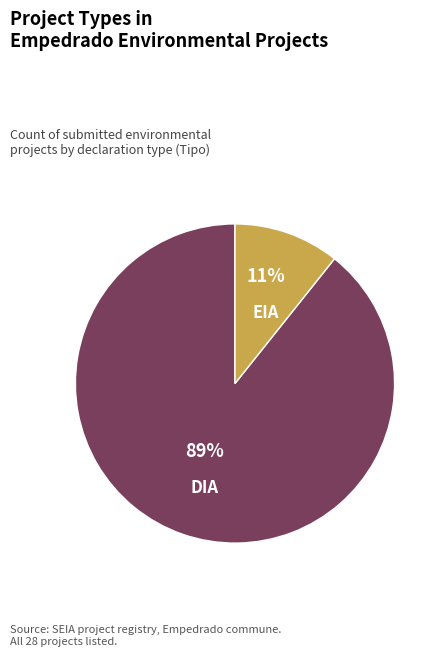

How many segments does this pie chart have?

2